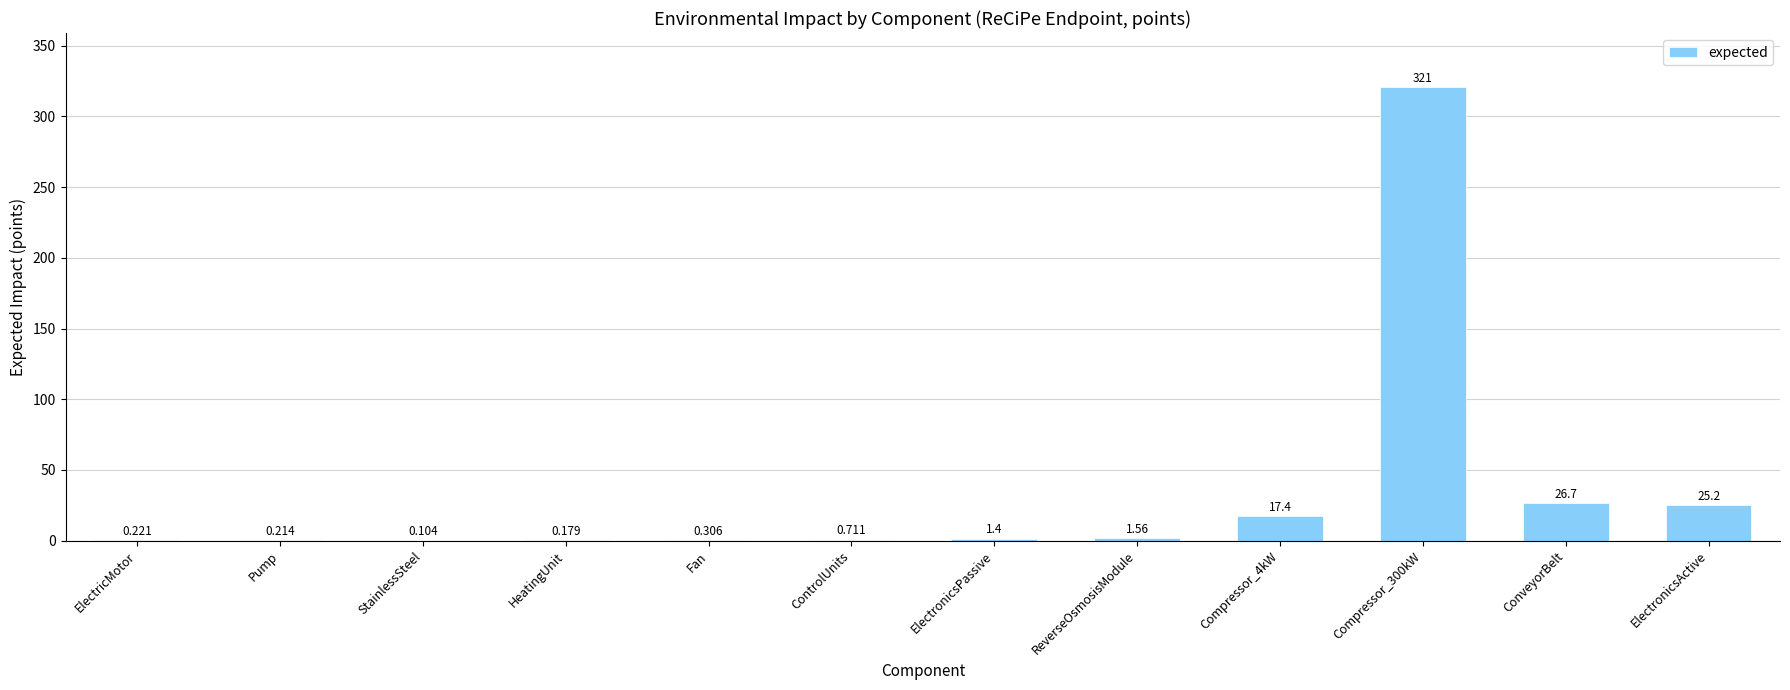

Where does the data first go above 1?

ElectronicsPassive